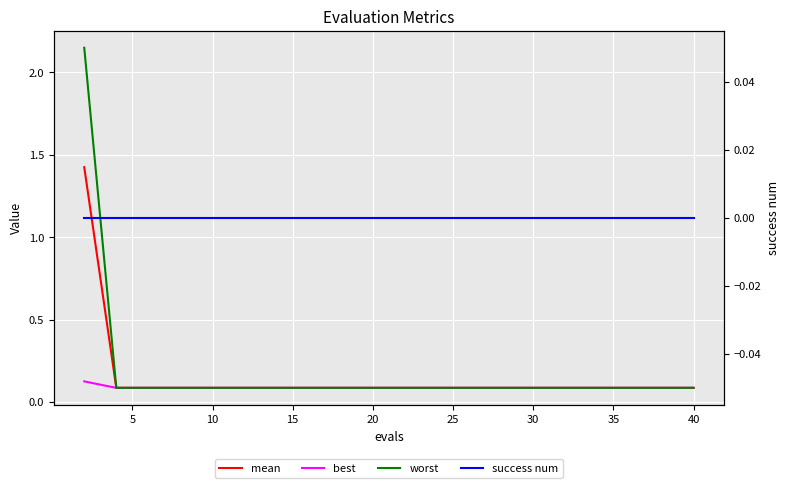

Which series has the largest range (max minus min)?

worst